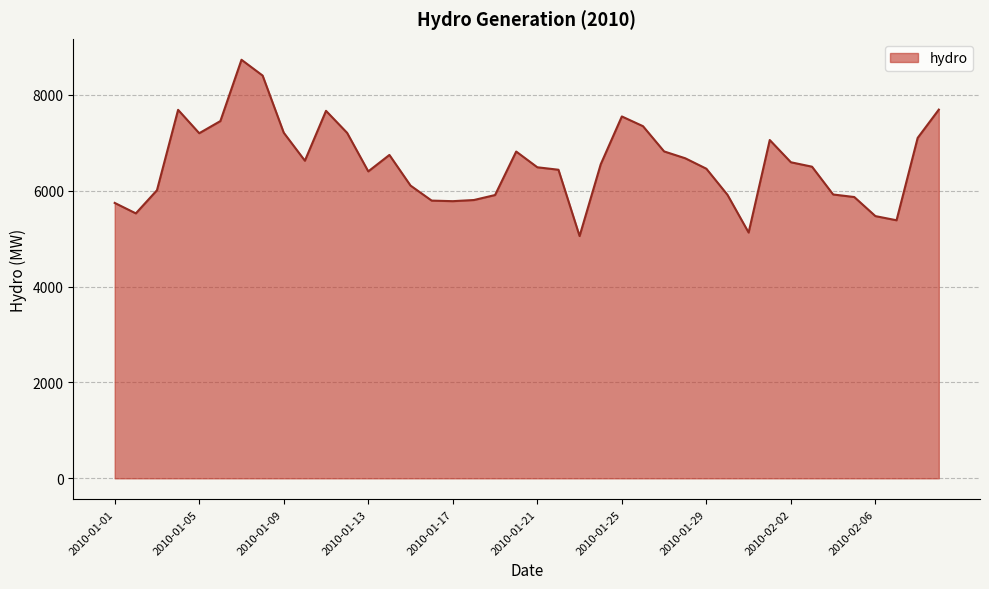

What is the sum of all values?

262821.3